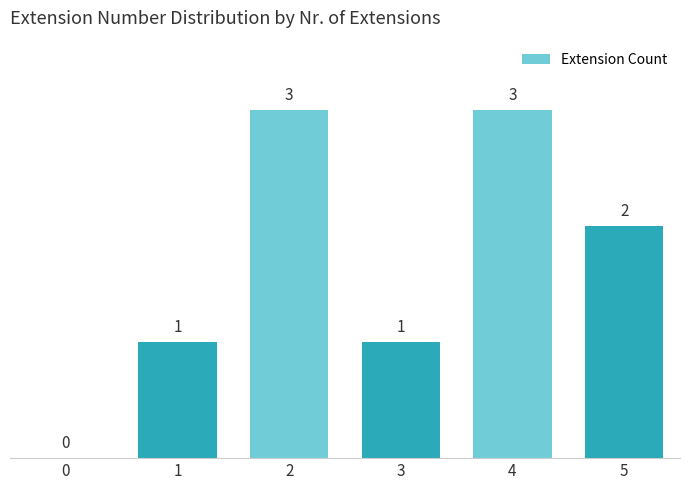

Reading left to right, extract all data points from this chart.

0=0	1=1	2=3	3=1	4=3	5=2